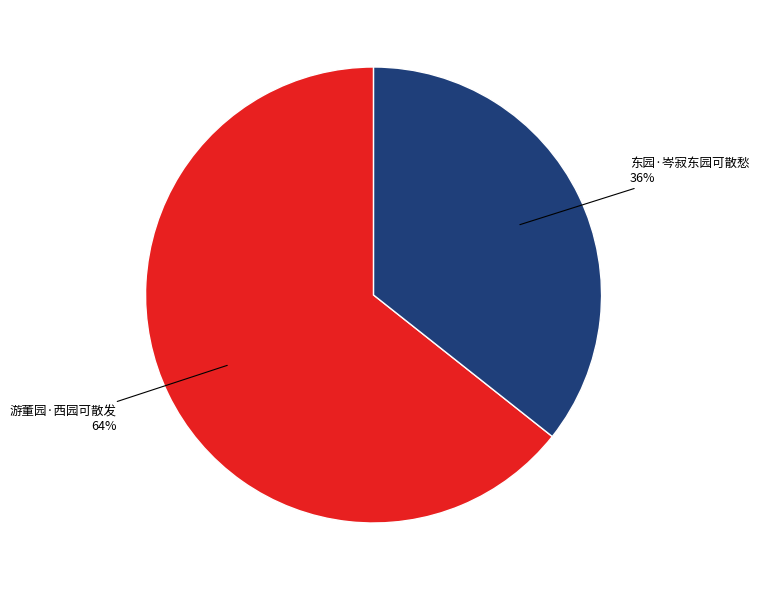

Which slice is the smallest?

东园·岑寂东园可散愁